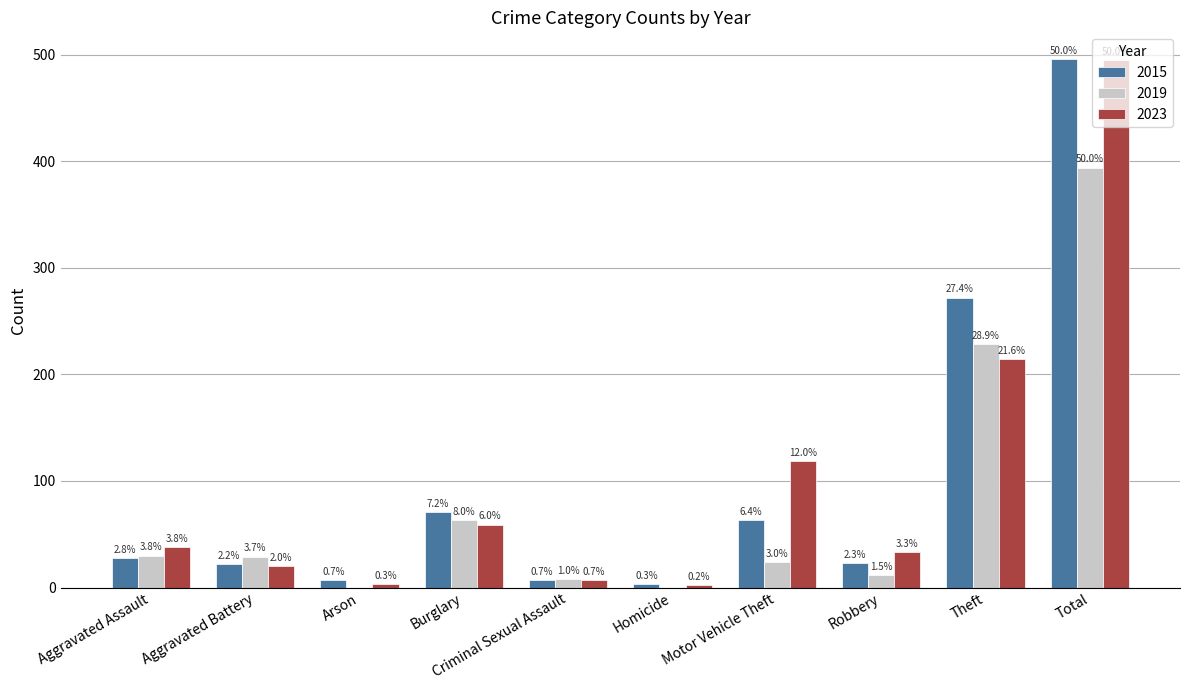

What is the difference between the 2019 values at Criminal Sexual Assault and Aggravated Battery?

21